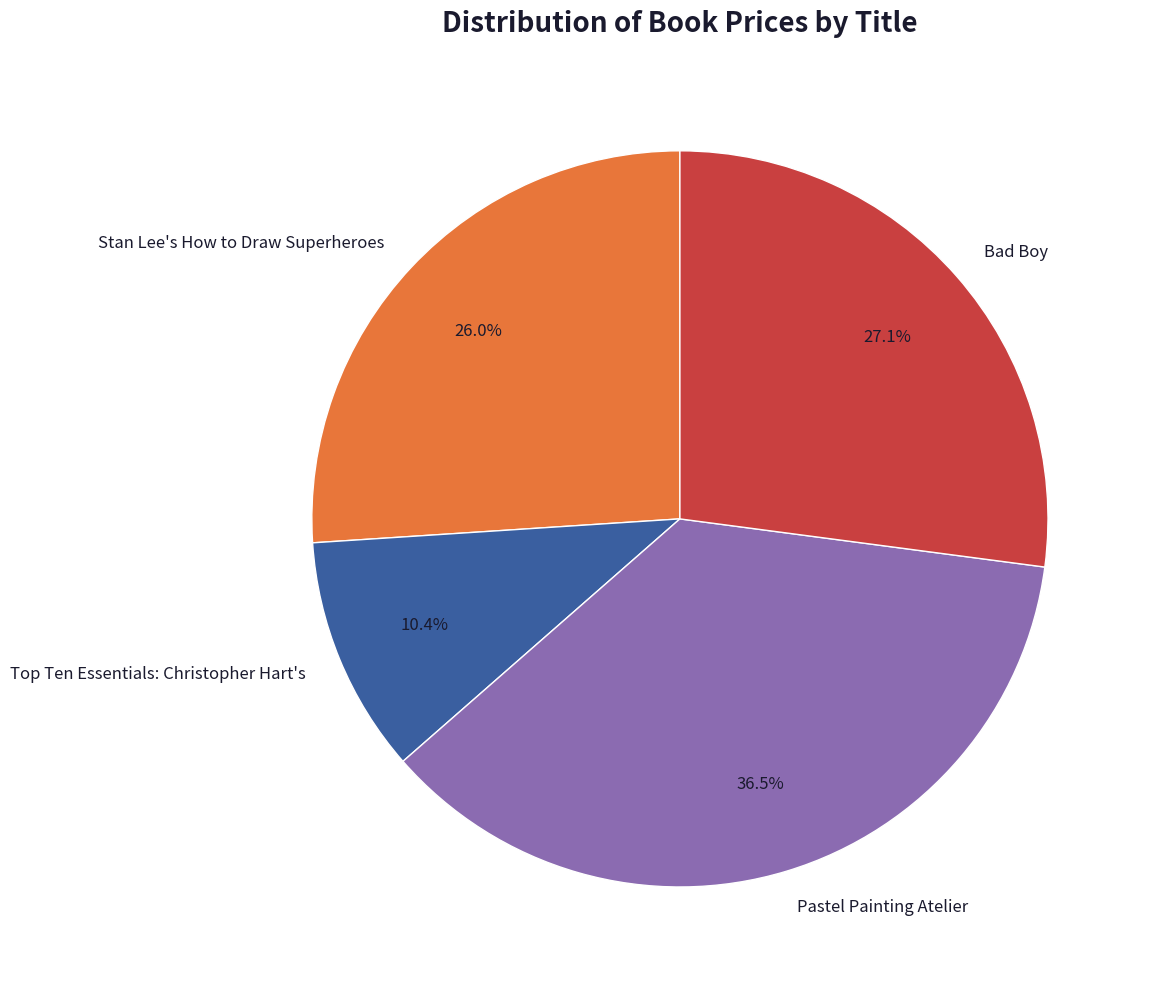

Is there a majority slice in this chart?

No